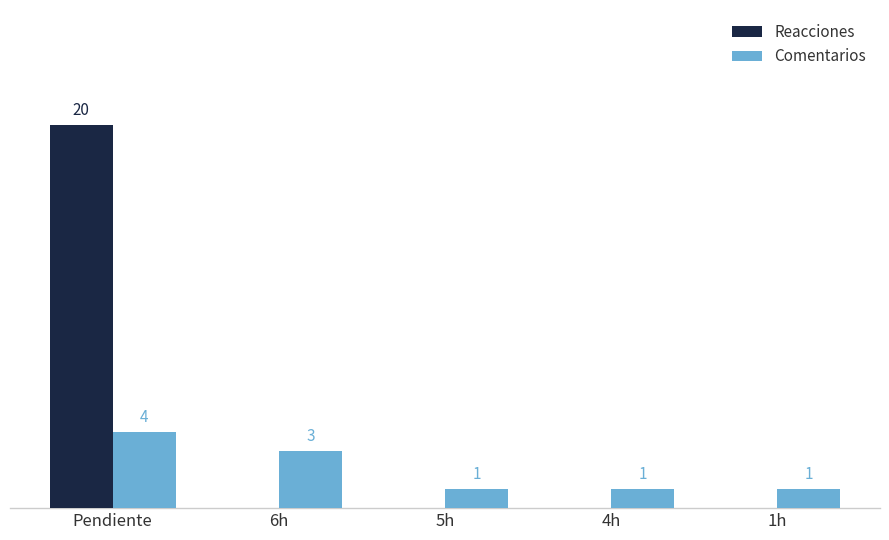

Which series has the largest range (max minus min)?

Reacciones